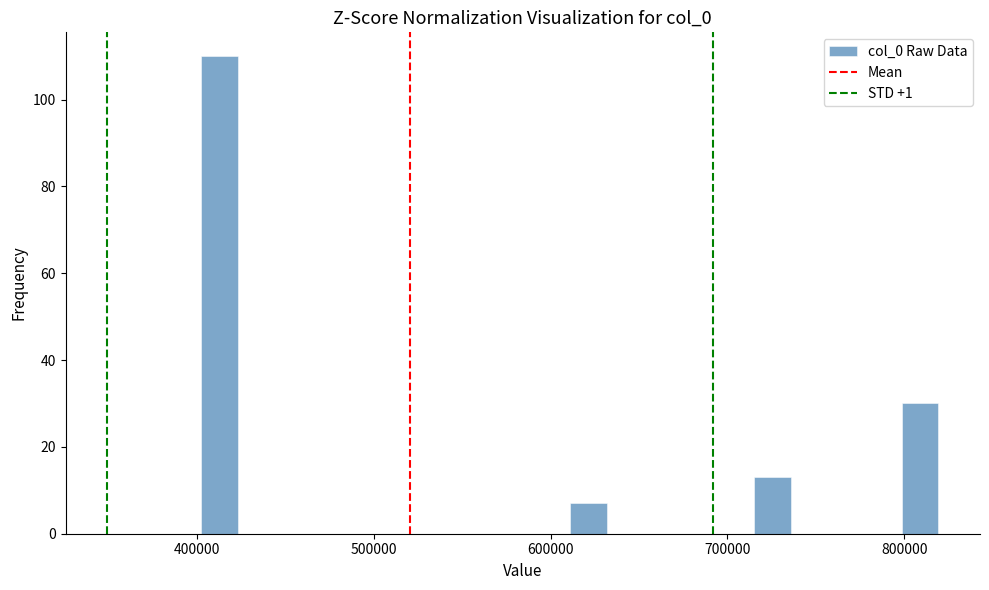

Read against the x-axis, roughly where is the centre of the tallest bar?

410000